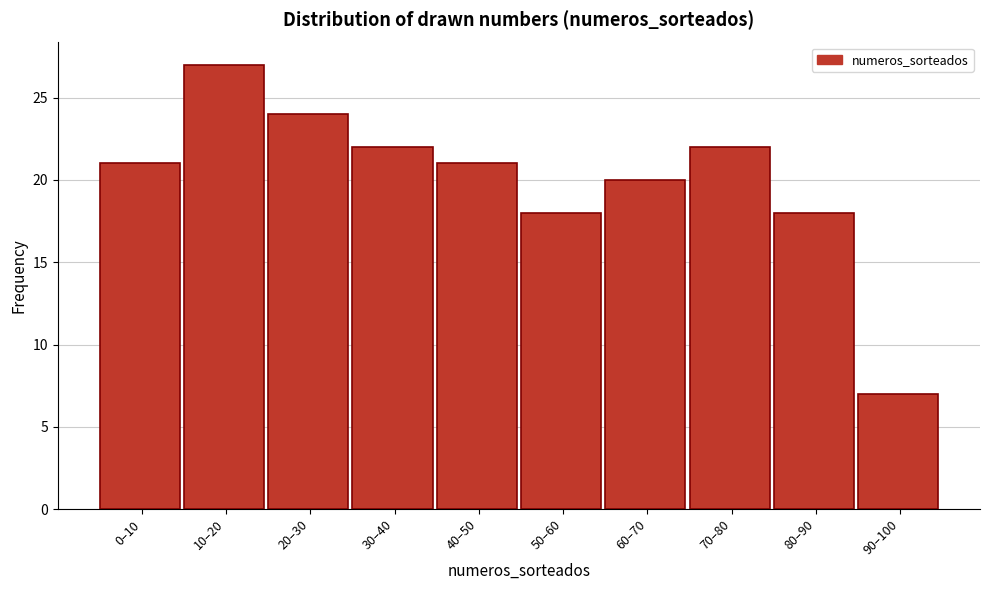

Reading left to right, extract all data points from this chart.

0–10=21	10–20=27	20–30=24	30–40=22	40–50=21	50–60=18	60–70=20	70–80=22	80–90=18	90–100=7